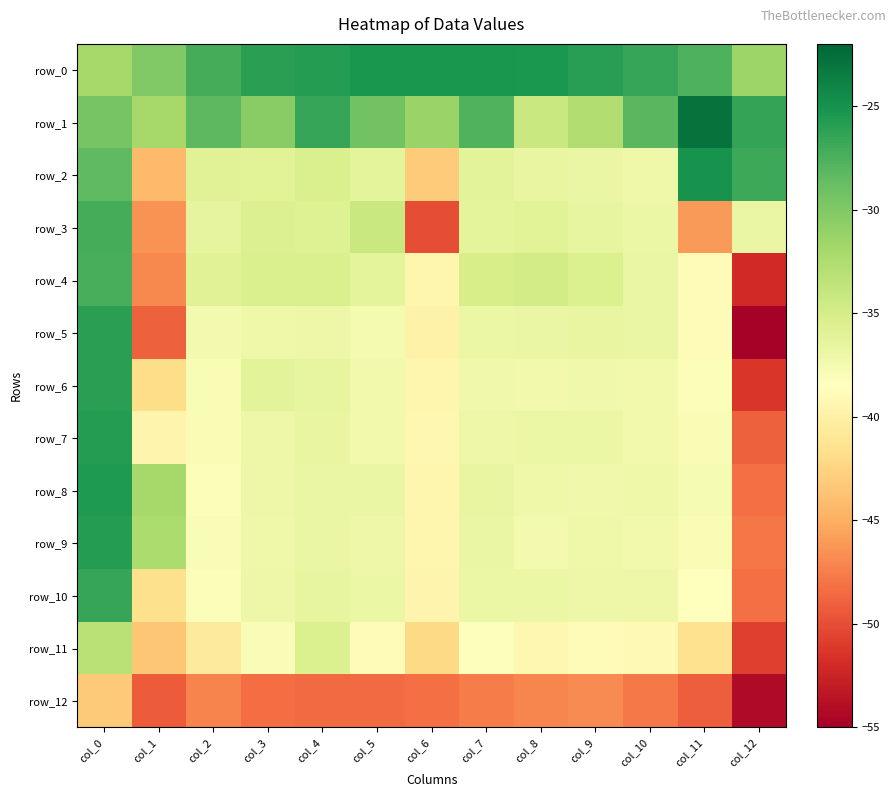

What is the highest value of the row_10 series?

-26.5